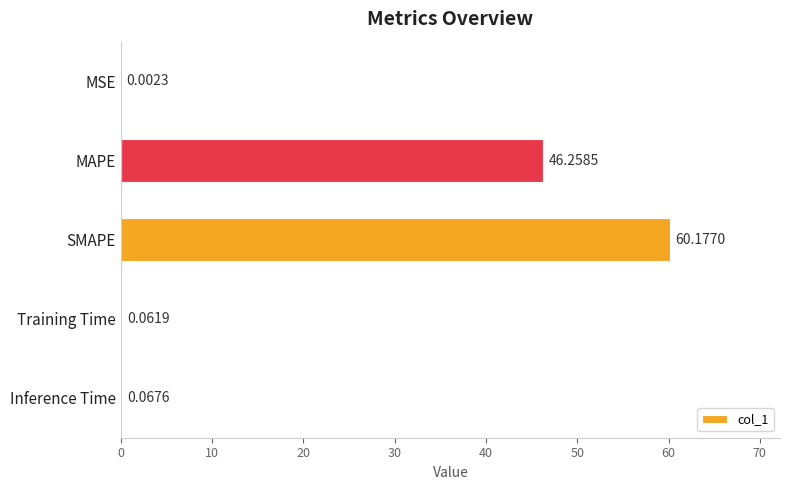

What is the sum of all values?

106.6